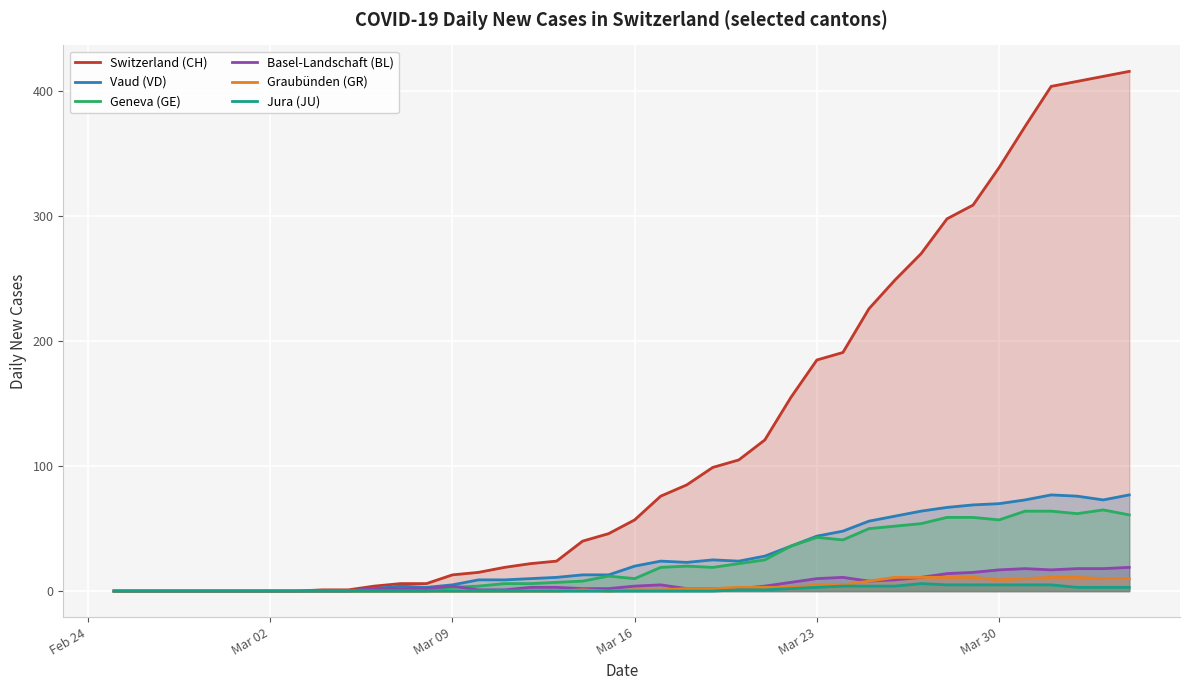

The value of Basel-Landschaft (BL) at Mar 23 is 10. True or false?

True